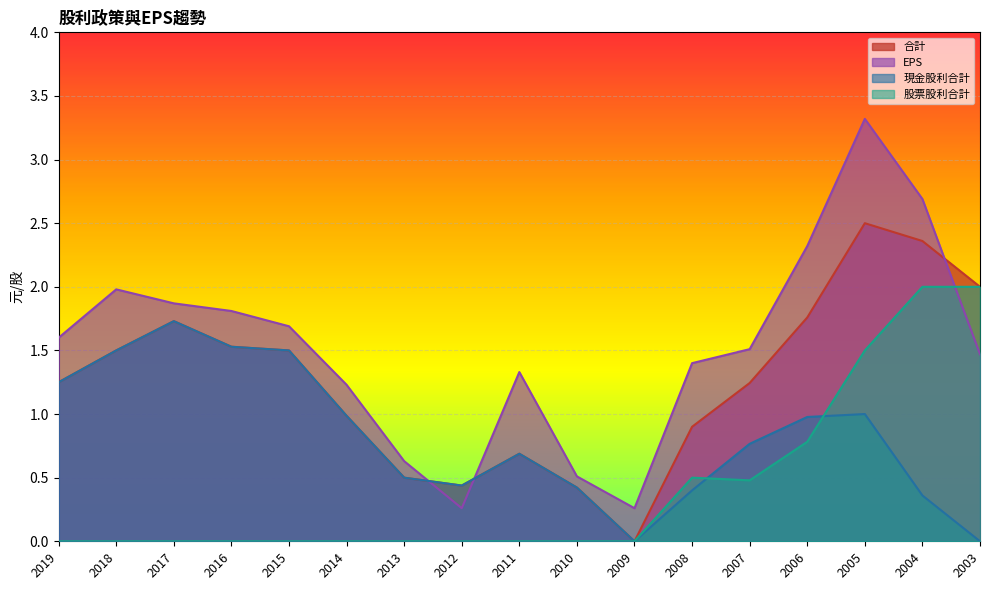

Reading left to right, extract all data points from this chart.

合計: 1.2	1.5	1.7	1.5	1.5	1.0	0.5	0.4	0.7	0.4	0.0	0.9	1.2	1.8	2.5	2.4	2.0
EPS: 1.6	2.0	1.9	1.8	1.7	1.2	0.6	0.3	1.3	0.5	0.3	1.4	1.5	2.3	3.3	2.7	1.5
現金股利合計: 1.2	1.5	1.7	1.5	1.5	1.0	0.5	0.4	0.7	0.4	0.0	0.4	0.8	1.0	1.0	0.4	0.0
股票股利合計: 0.0	0.0	0.0	0.0	0.0	0.0	0.0	0.0	0.0	0.0	0.0	0.5	0.5	0.8	1.5	2.0	2.0